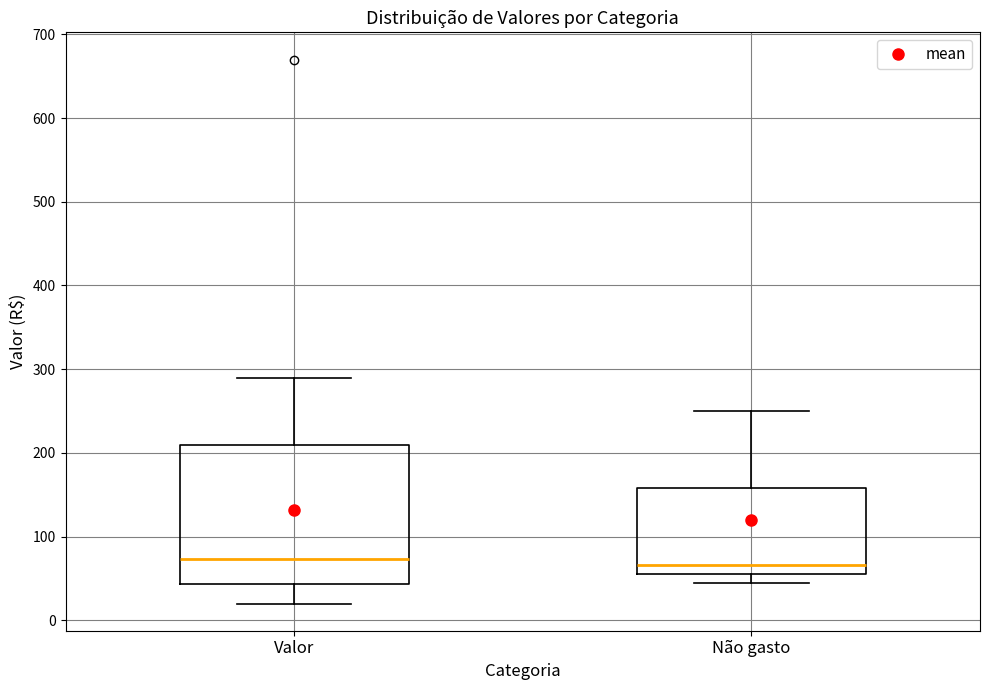

Where does the upper whisker of the box for Valor end on the y-axis? The values are not printed on the chart, so give them approximately, as read against the axis.

290